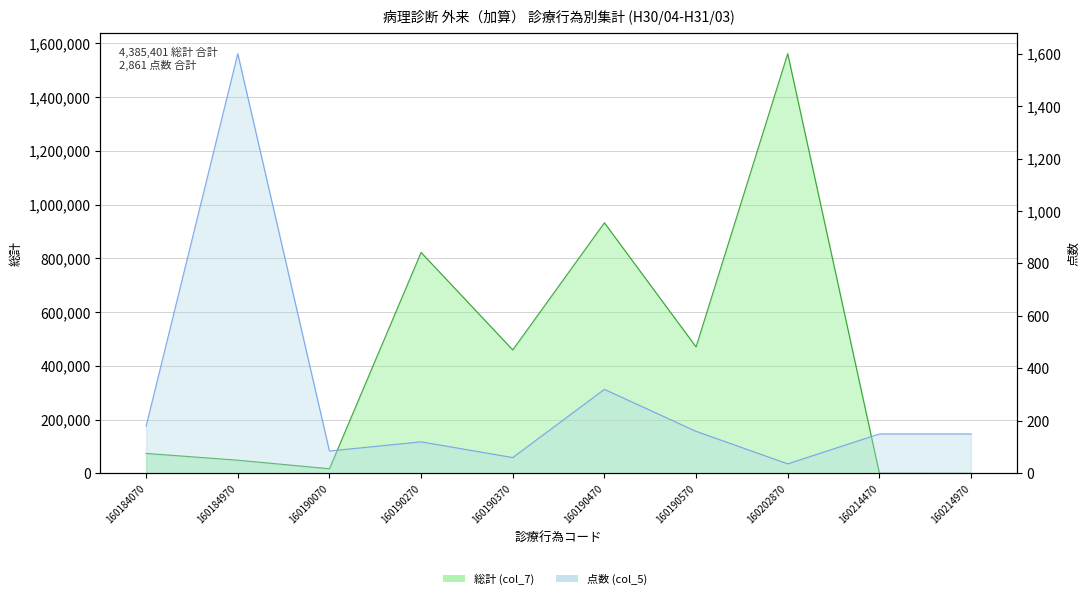

After their last crossing, which series has the higher values: 点数 (col_5) or 総計 (col_7)?

点数 (col_5)